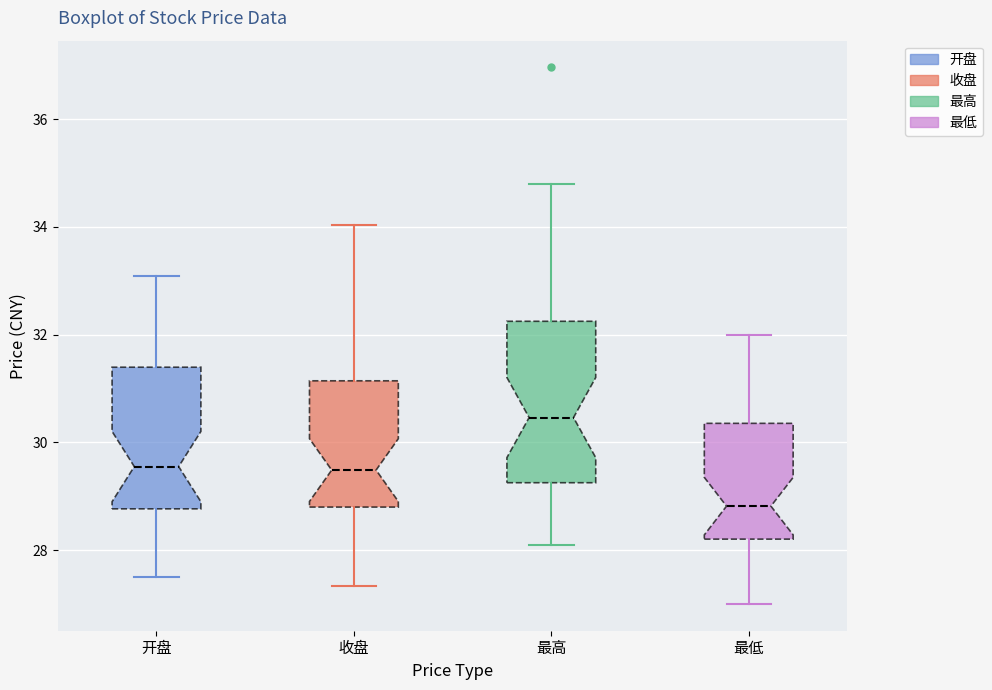

Which box's median line is the lowest?

最低